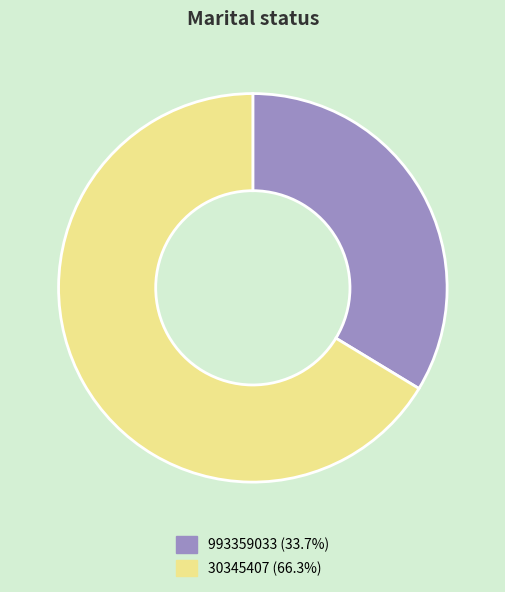

Between 993359033 and 30345407, which is larger?

30345407